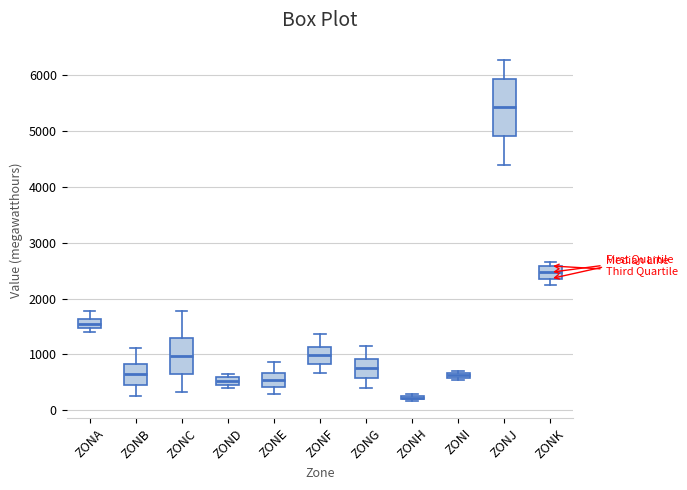

Where does the upper whisker of the box for ZONA end on the y-axis? The values are not printed on the chart, so give them approximately, as read against the axis.

1800